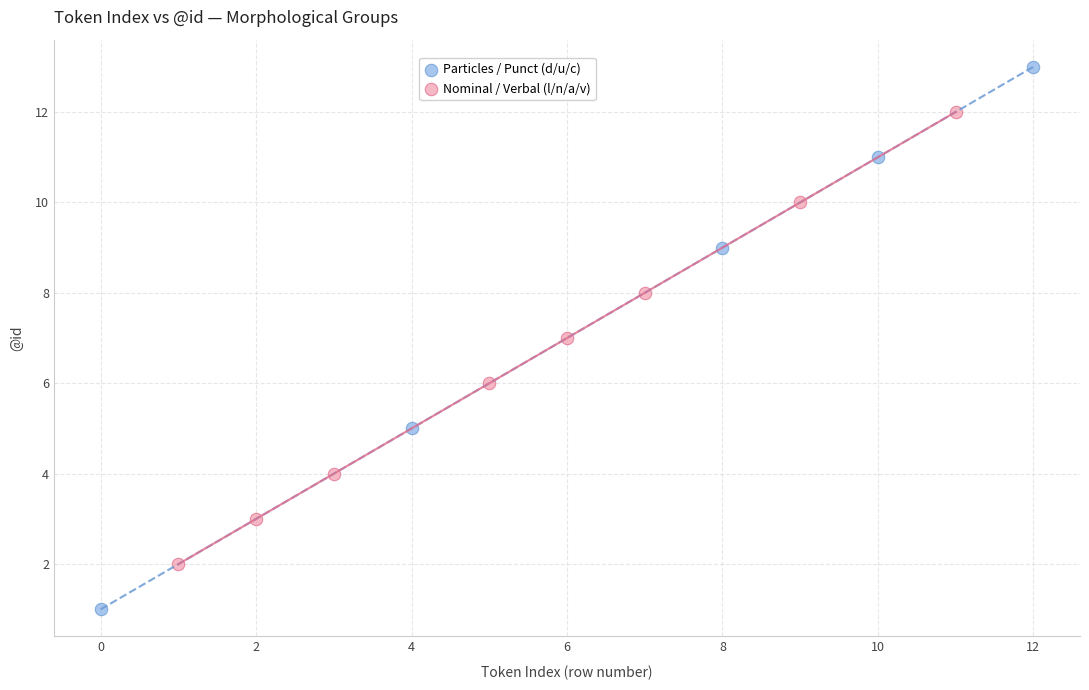

Which series has the widest spread of Y values?

Particles / Punct (d/u/c)